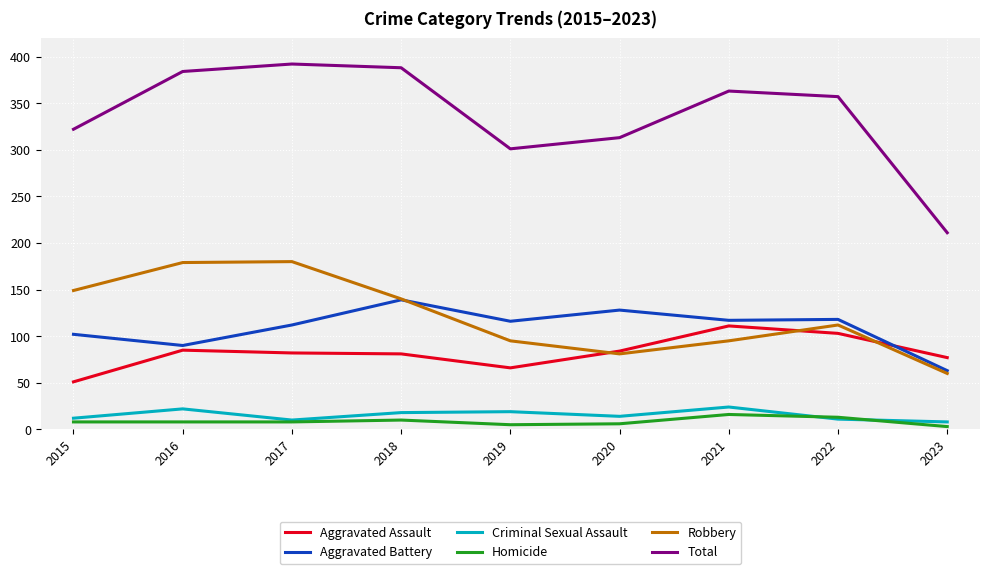

Is it true that Robbery equals 81 at 2020?

True